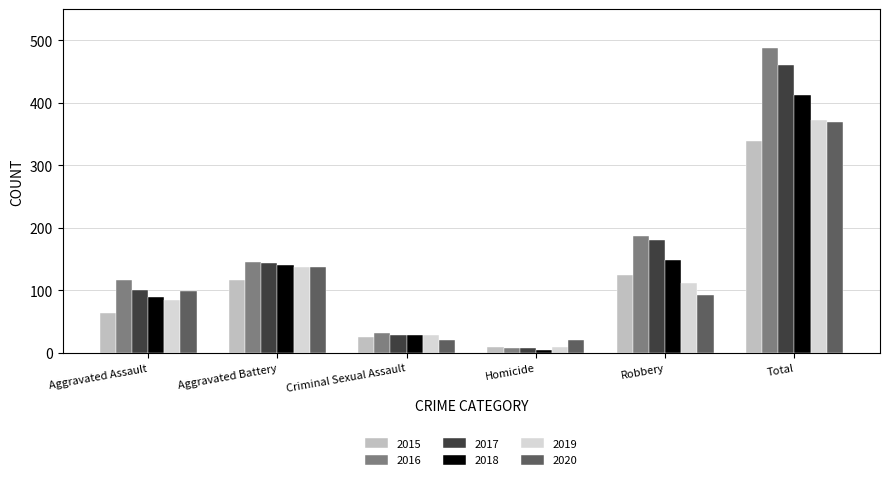

What is the value of the 2015 bar at the 4th from the left?

9